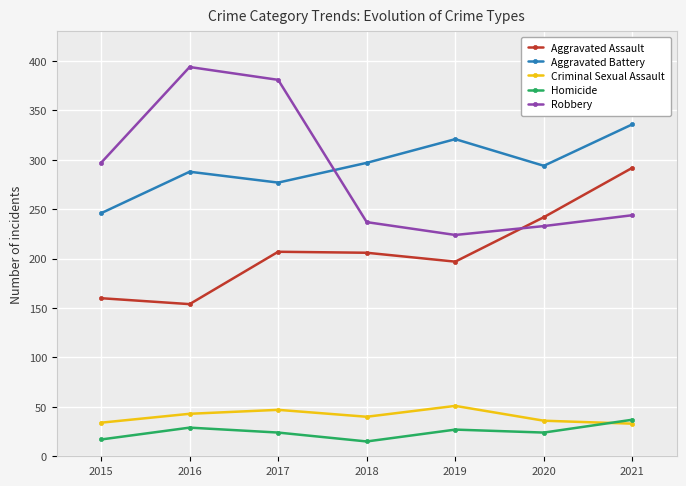

How many lines are shown in the chart?

5